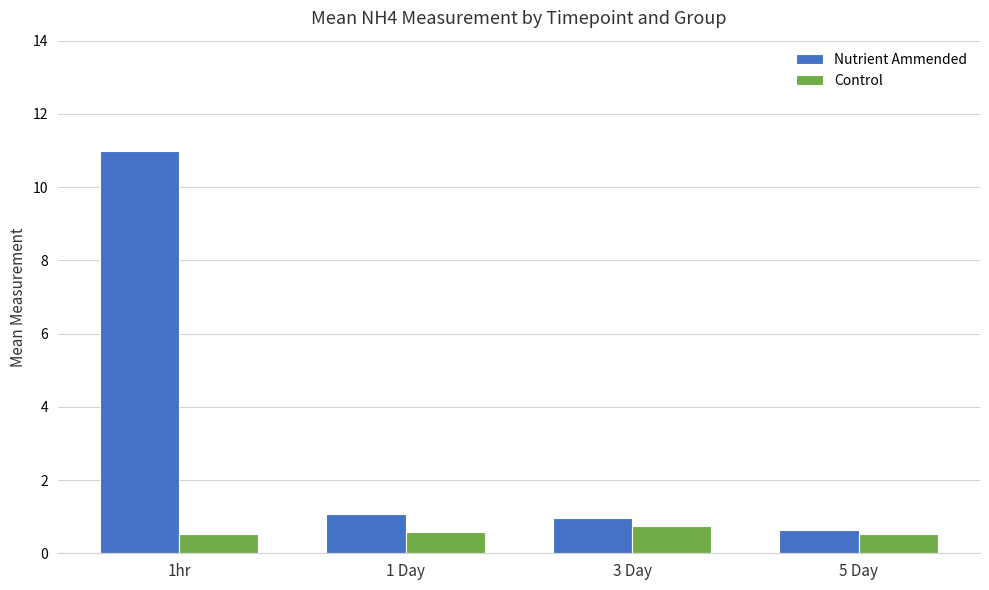

The Nutrient Ammended series shows 0.6 at 5 Day. True or false?

True